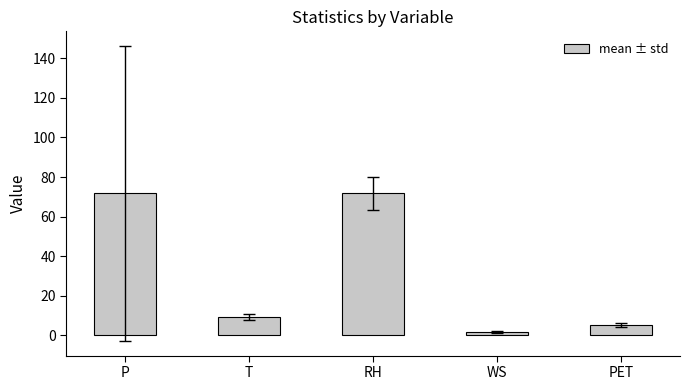

What is the sum of the values at PET and T?

14.4